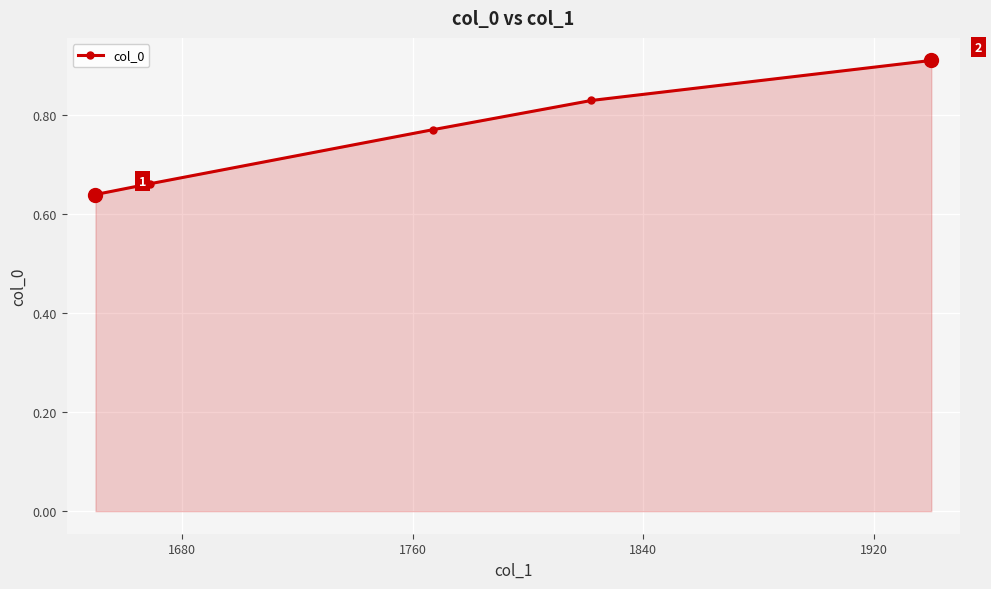

What is the sum of all values?

3.8